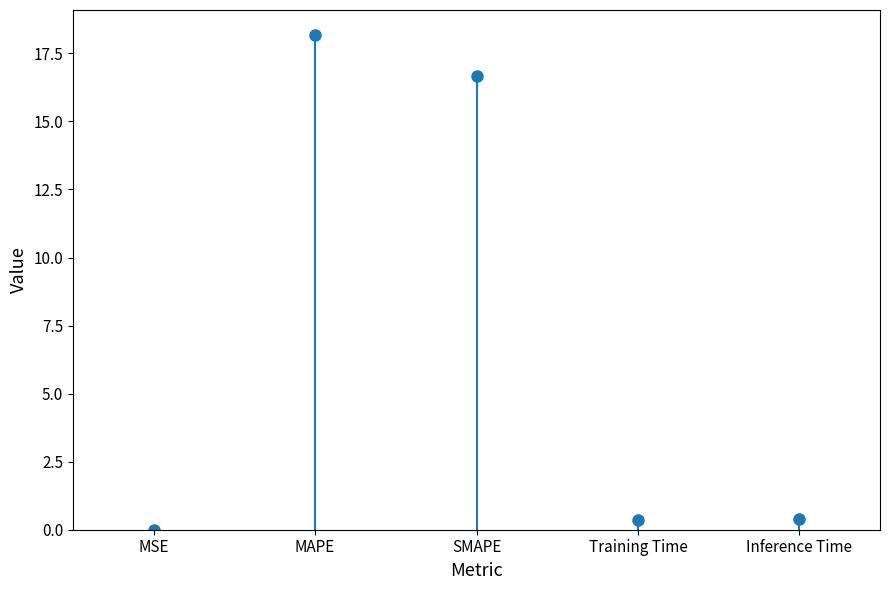

The value at MSE is 0.0. True or false?

True